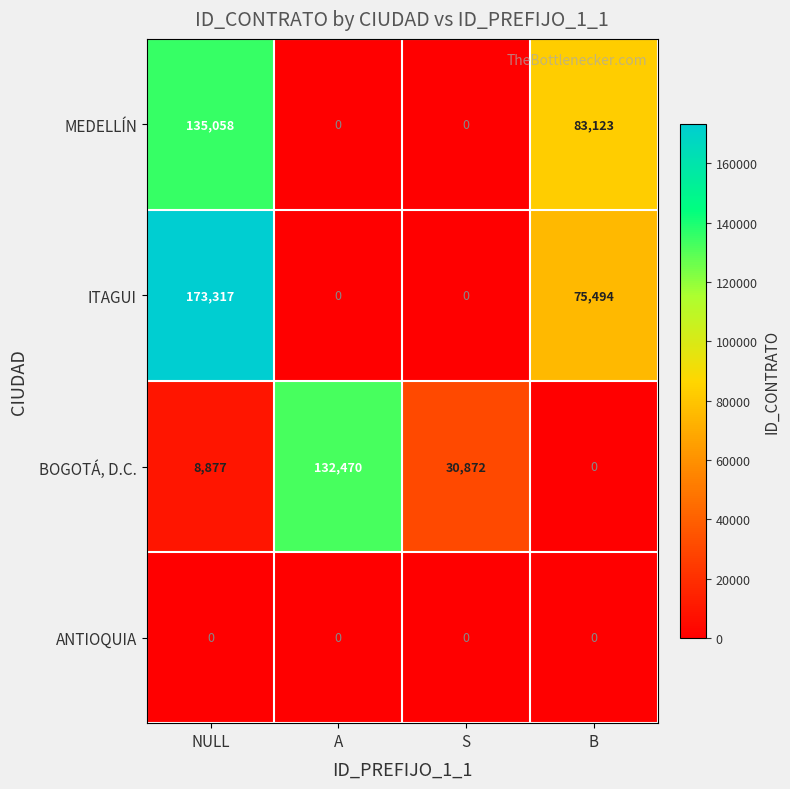

Is it true that BOGOTÁ, D.C. equals 8877 at NULL?

True